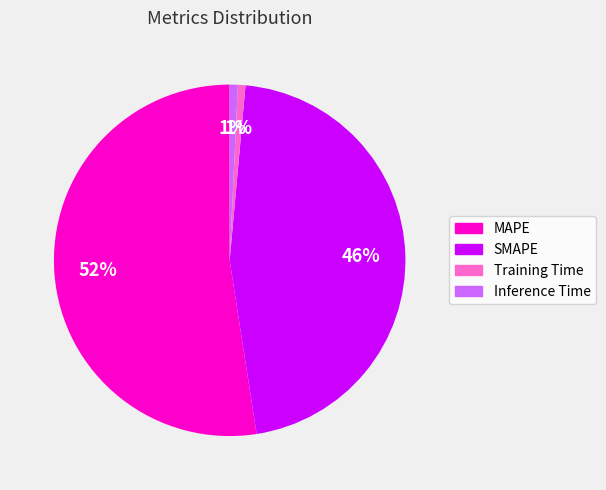

Is it true that Training Time is 14% of the pie?

False